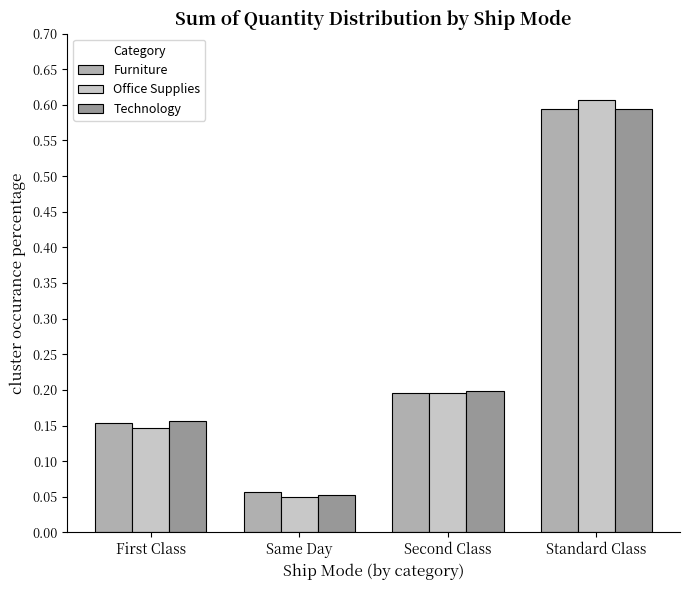

The Office Supplies series shows 0.1 at Second Class. True or false?

False